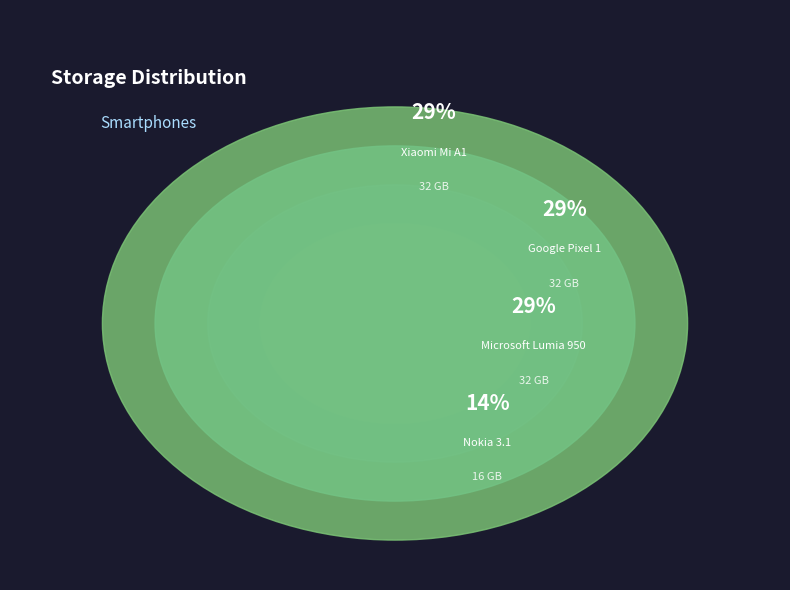

Is it true that Microsoft Lumia 950 is 29% of the pie?

True